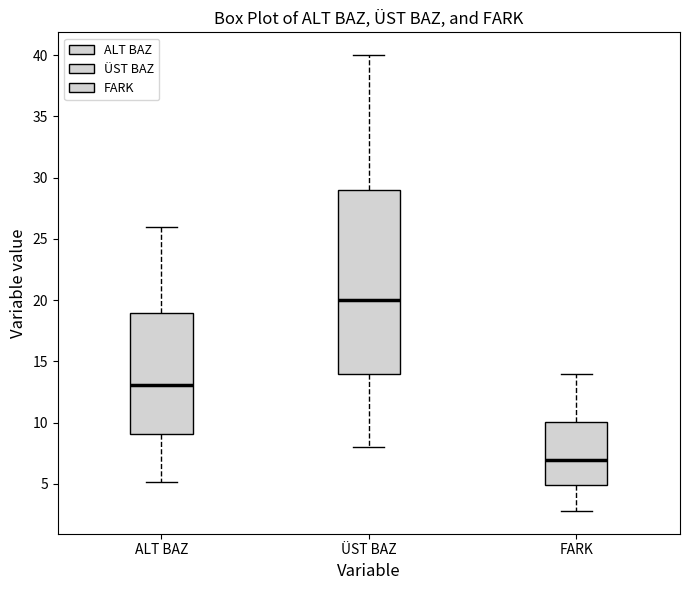

Reading left to right, transcribe this box plot: for each box, give where its median line is, the range the box spans, and where its two whiskers end, as read against the y-axis. The values are not printed on the chart, so give them approximately, as read against the axis.

ALT BAZ: median 13, box 9 to 19, whiskers 5 to 26
ÜST BAZ: median 20, box 14 to 29, whiskers 8 to 40
FARK: median 7, box 5 to 10, whiskers 3 to 14